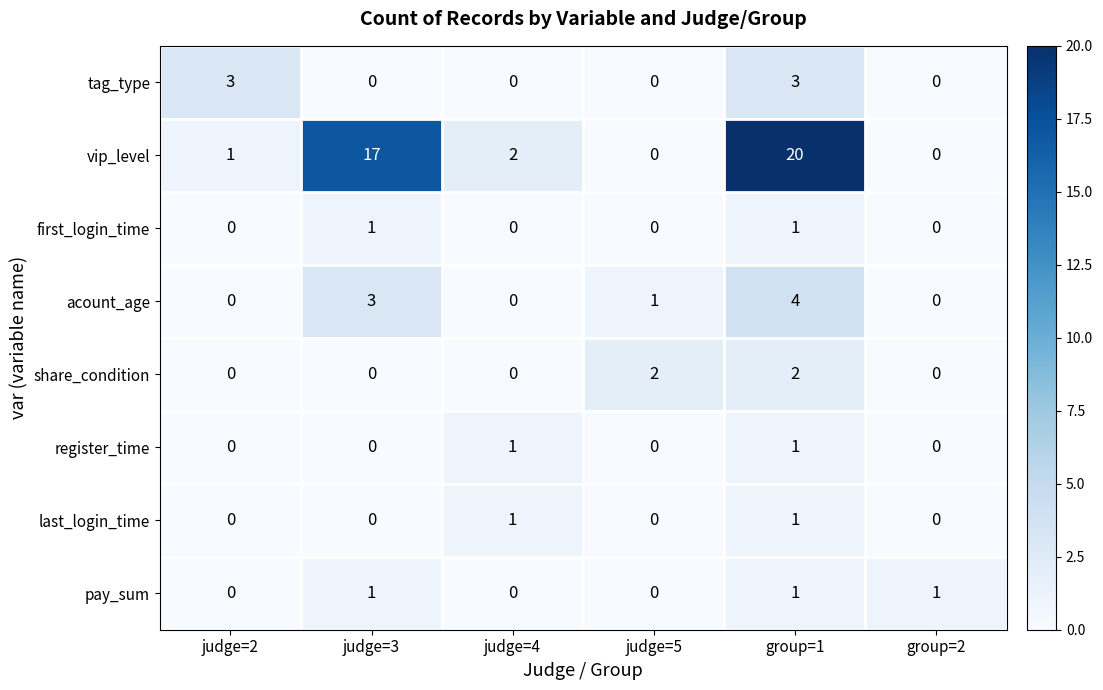

The register_time series shows 1 at group=1. True or false?

True